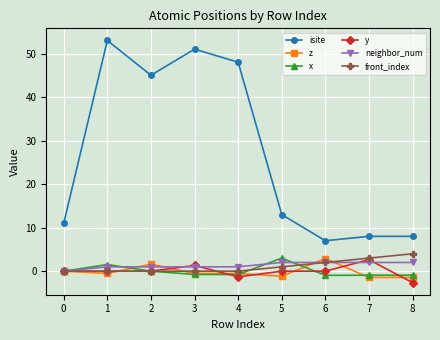

Which series has the largest total across all categories?

isite